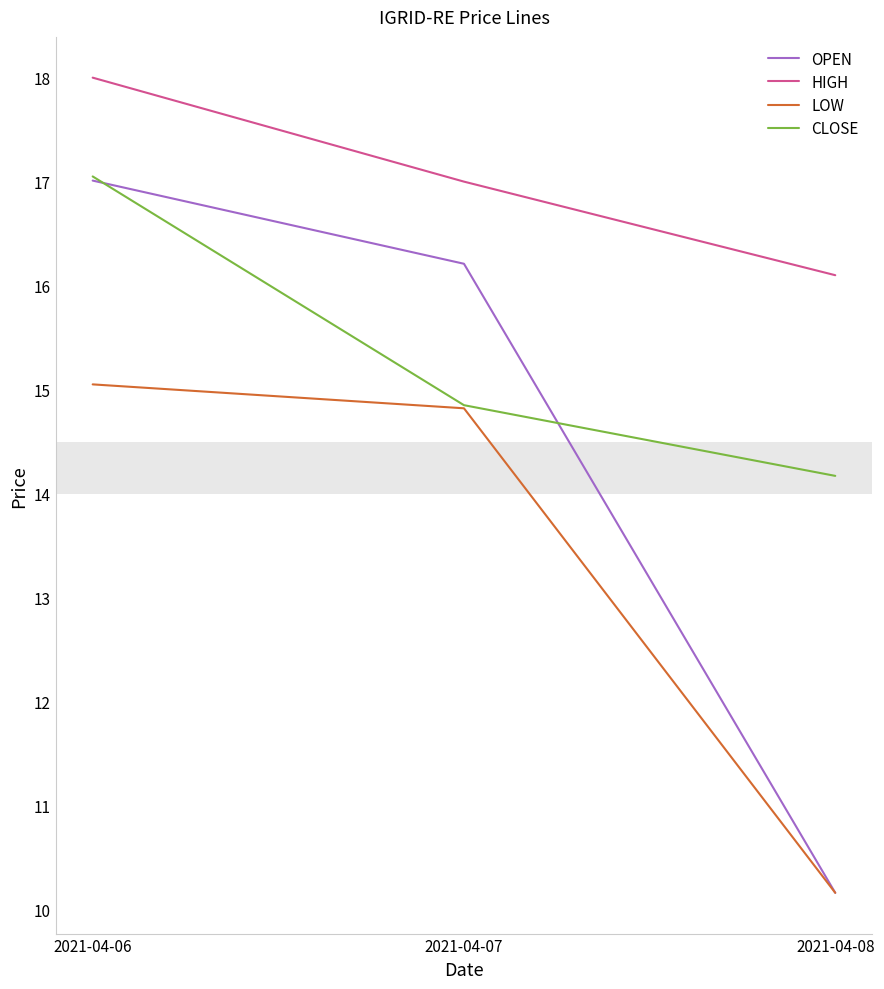

What is the sum of all CLOSE values?

46.1